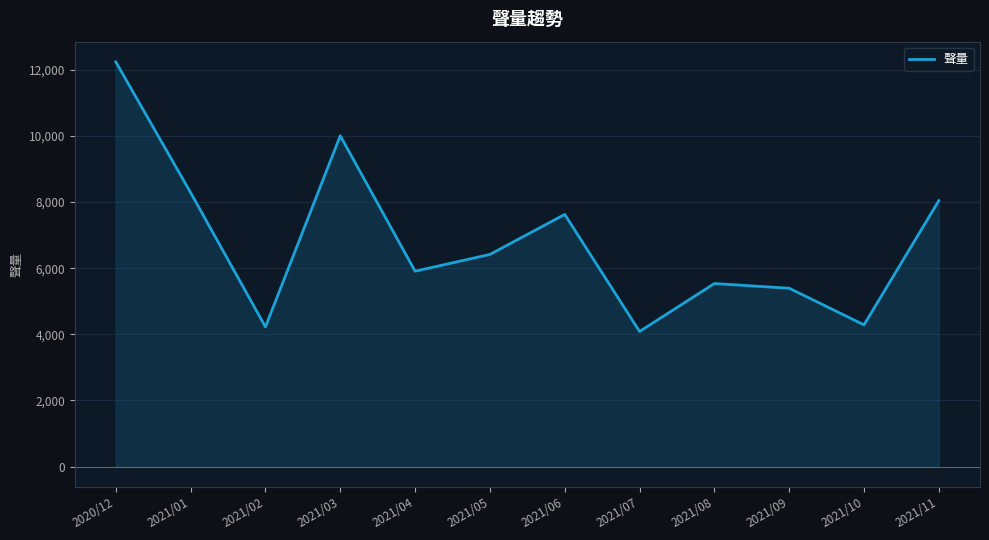

What is the difference between the maximum and minimum values?

8151